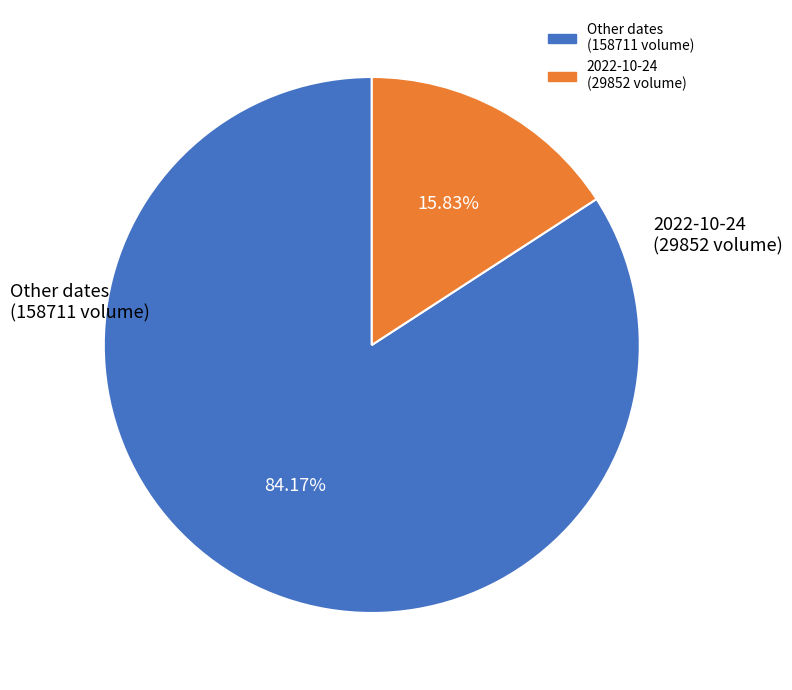

Does any single category account for the majority?

Yes